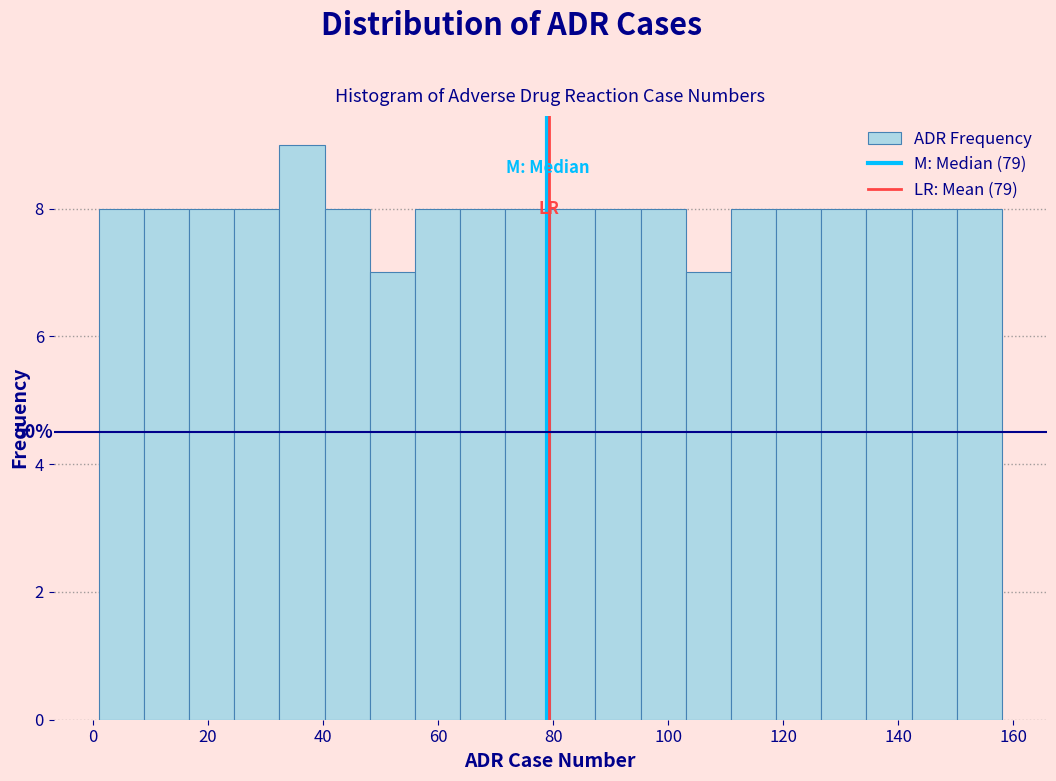

Around what value on the x-axis is the tallest bar? Give the approximate position of its centre, as read against the axis.

36